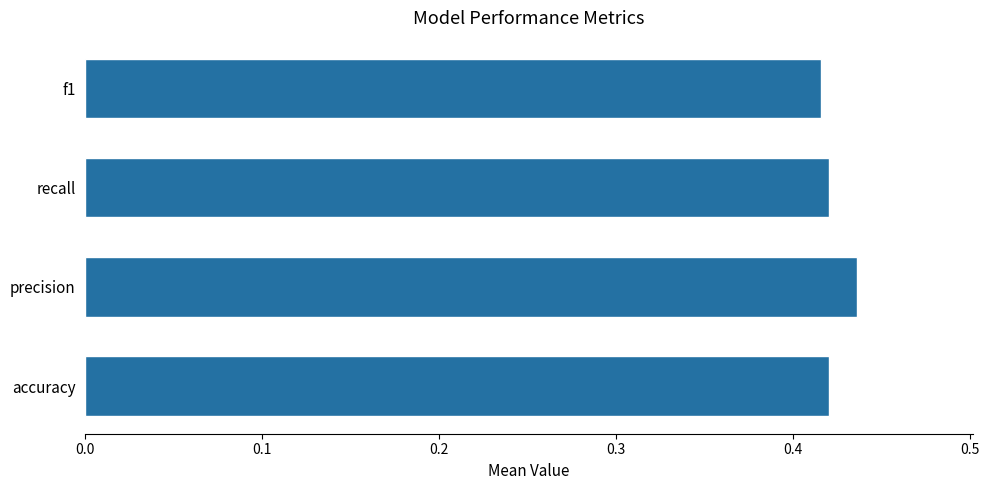

Which category has the highest value across all series?

precision